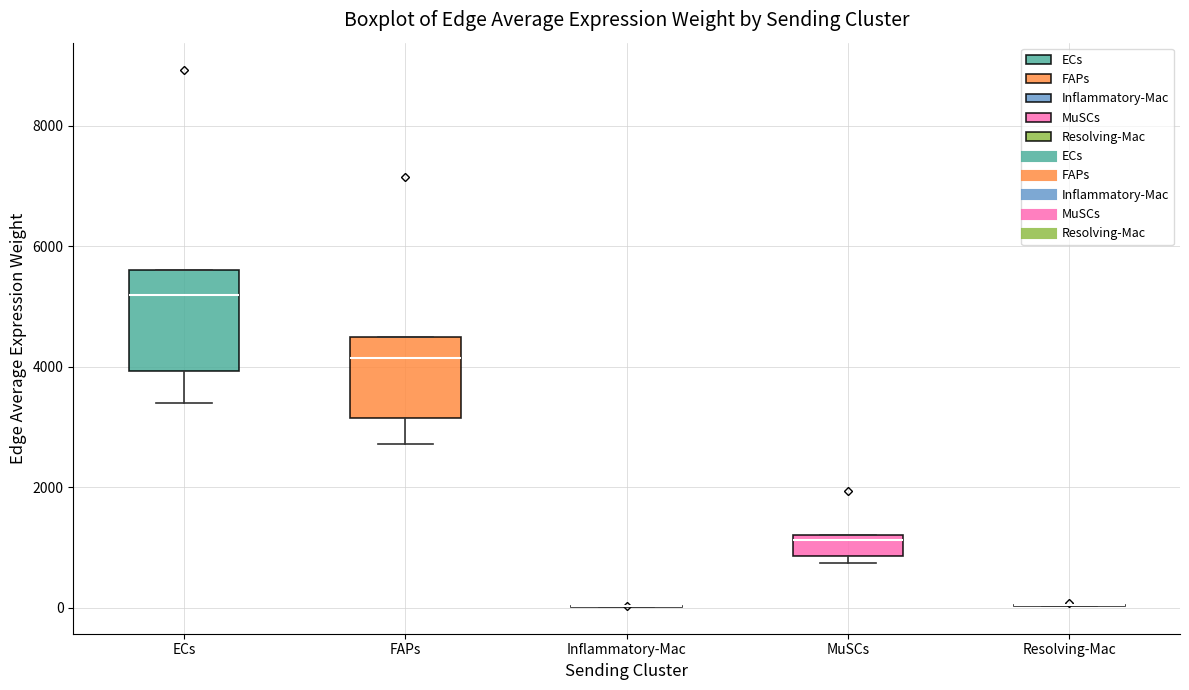

Reading left to right, transcribe this box plot: for each box, give where its median line is, the range the box spans, and where its two whiskers end, as read against the y-axis. The values are not printed on the chart, so give them approximately, as read against the axis.

ECs: median 5200, box 4000 to 5600, whiskers 3400 to 5600
FAPs: median 4200, box 3200 to 4400, whiskers 2800 to 4400
Inflammatory-Mac: box collapsed to a line at 0, whiskers 0 to 0
MuSCs: median 1200 (just below the box's upper edge), box 800 to 1200, whiskers 800 (just below the box's lower edge) to 1200
Resolving-Mac: box collapsed to a line at 0, whiskers 0 to 0